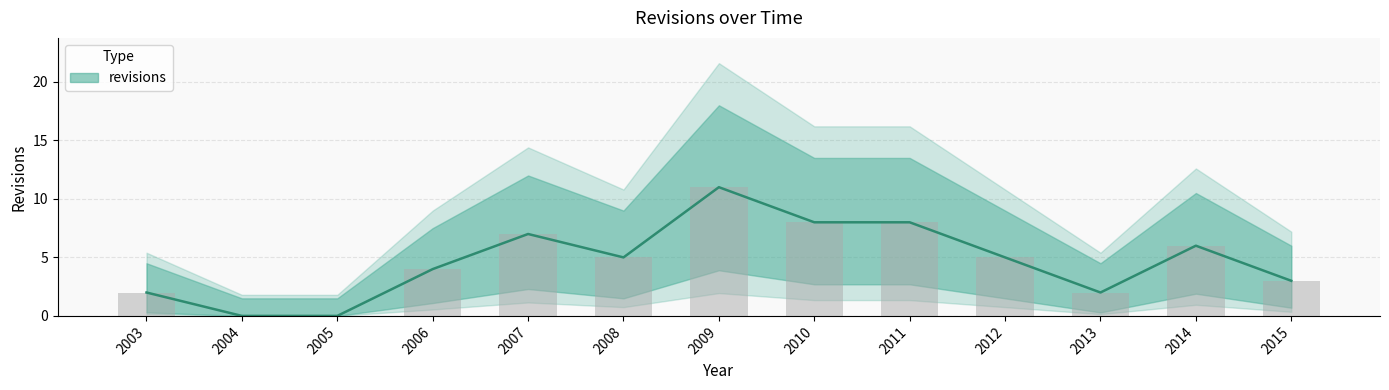

Is it true that the value at 2007 is 7?

True